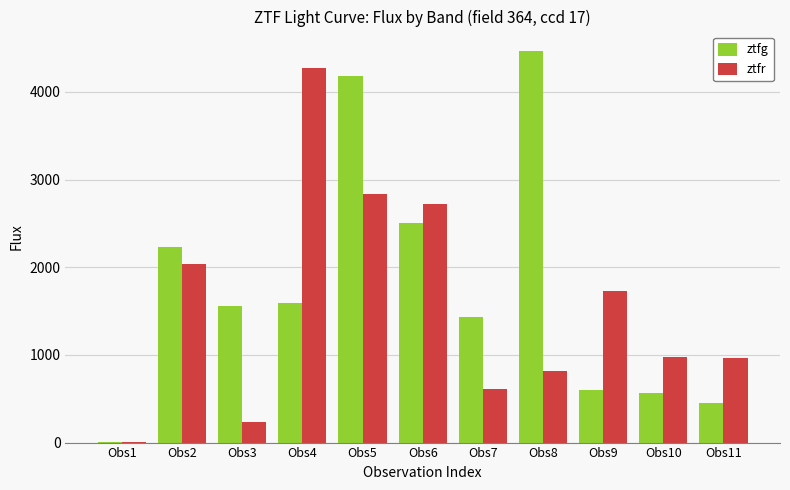

How many groups of bars are there?

11